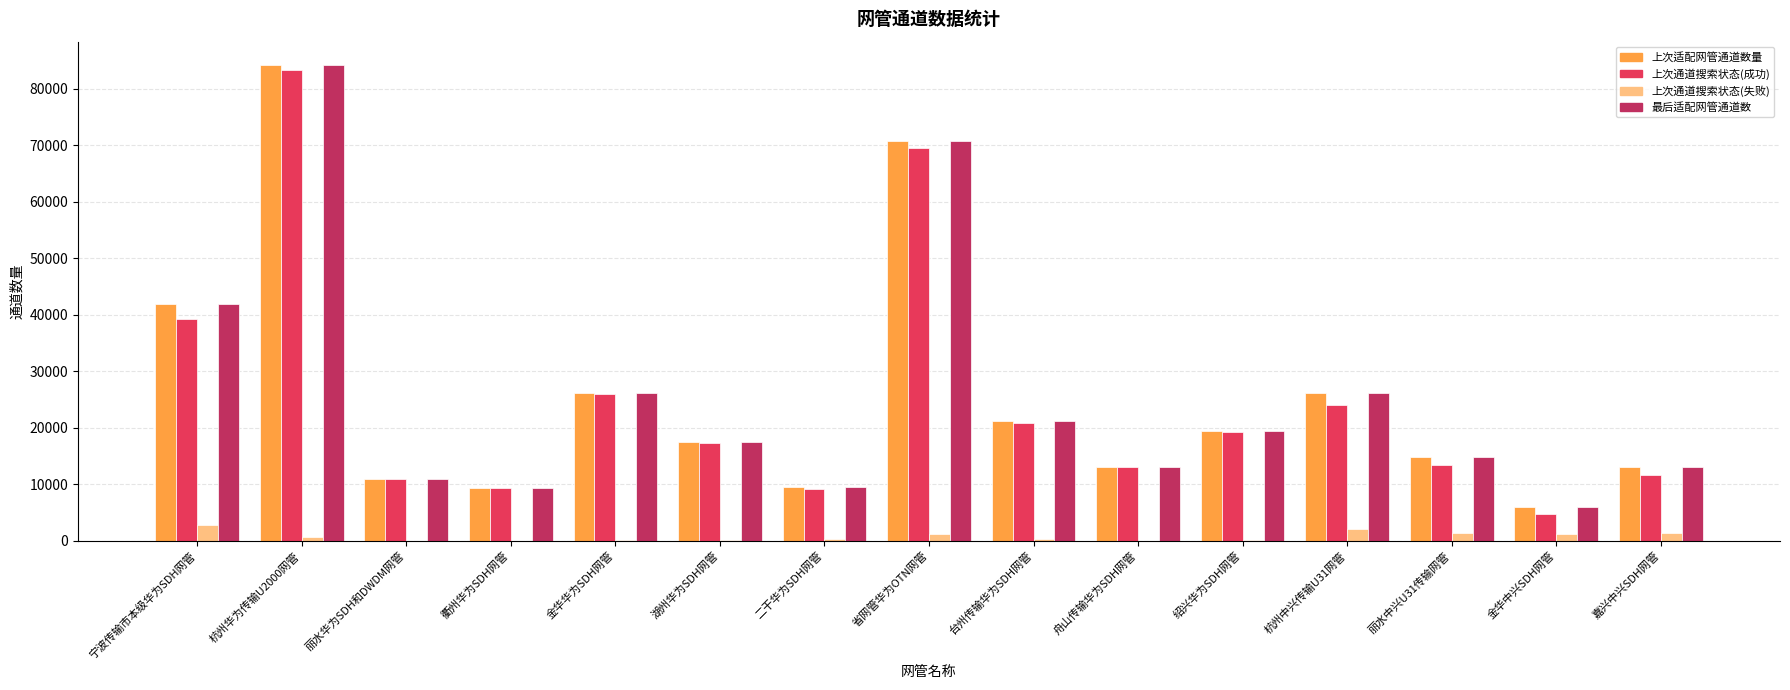

The 最后适配网管通道数 series shows 5911 at 金华中兴SDH网管. True or false?

True